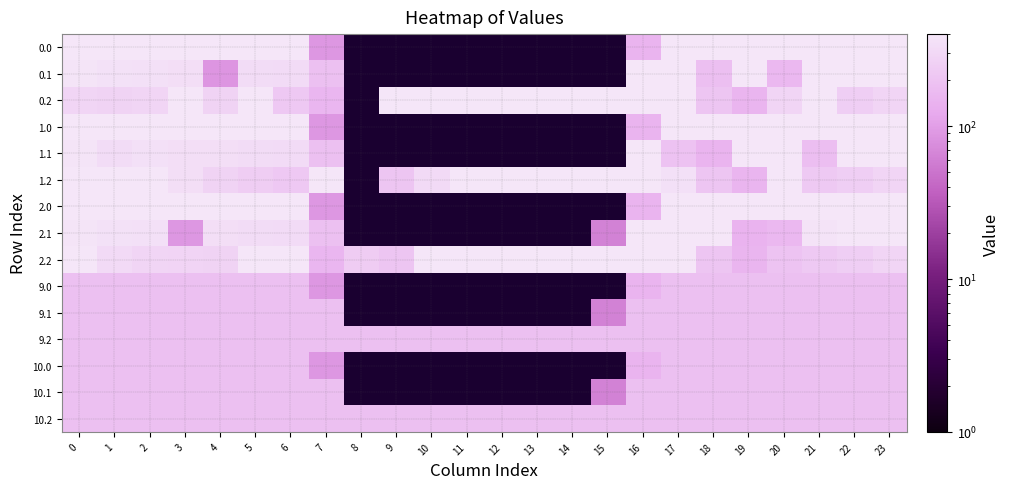

What is the smallest value displayed?

63.0